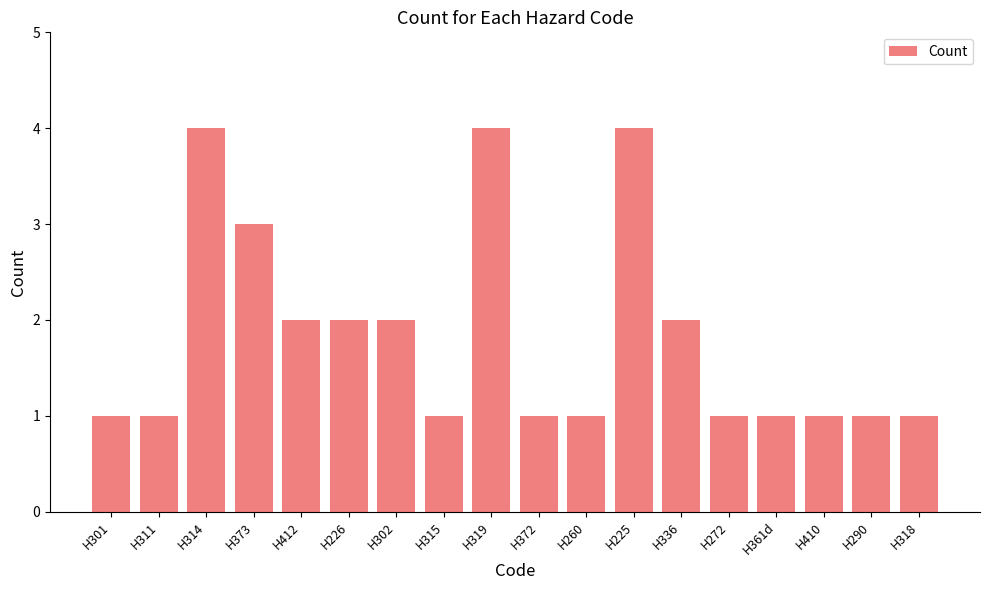

What is the difference between the maximum and minimum values?

3